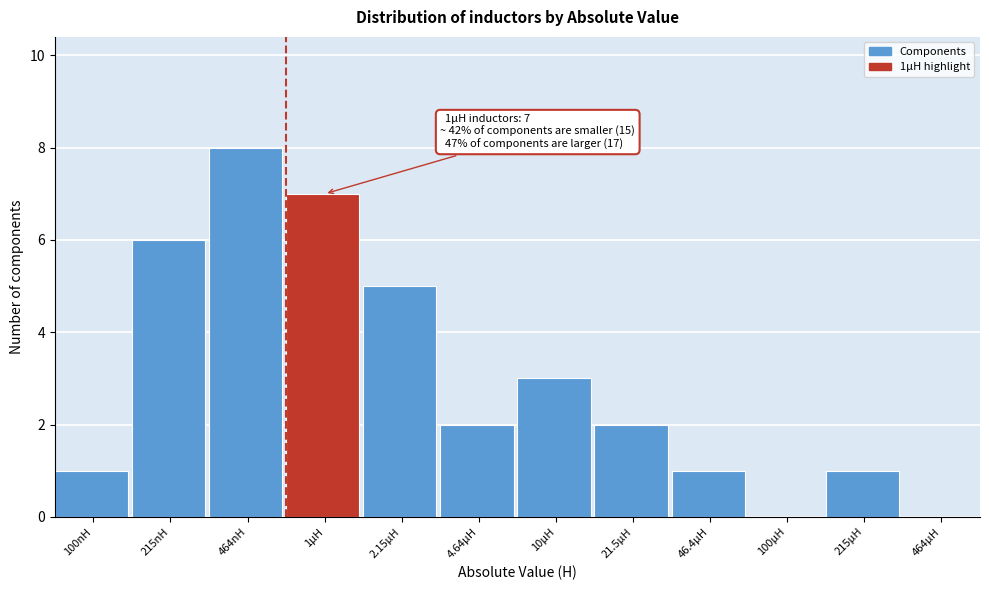

Reading left to right, extract all data points from this chart.

100nH=1	215nH=6	464nH=8	1µH=7	2.15µH=5	4.64µH=2	10µH=3	21.5µH=2	46.4µH=1	100µH=0	215µH=1	464µH=0